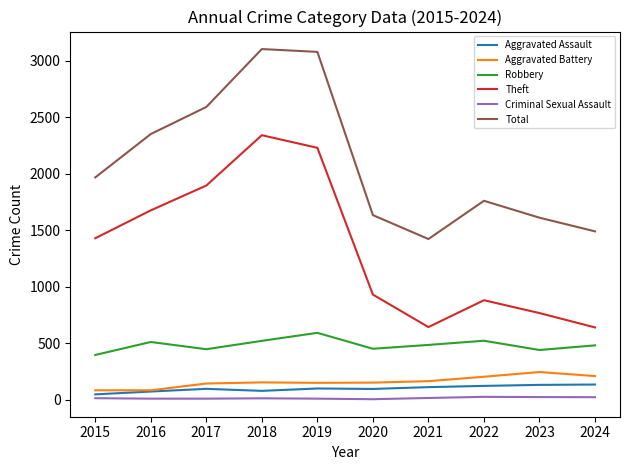

Which series changed the most between 2019 and 2022?

Theft